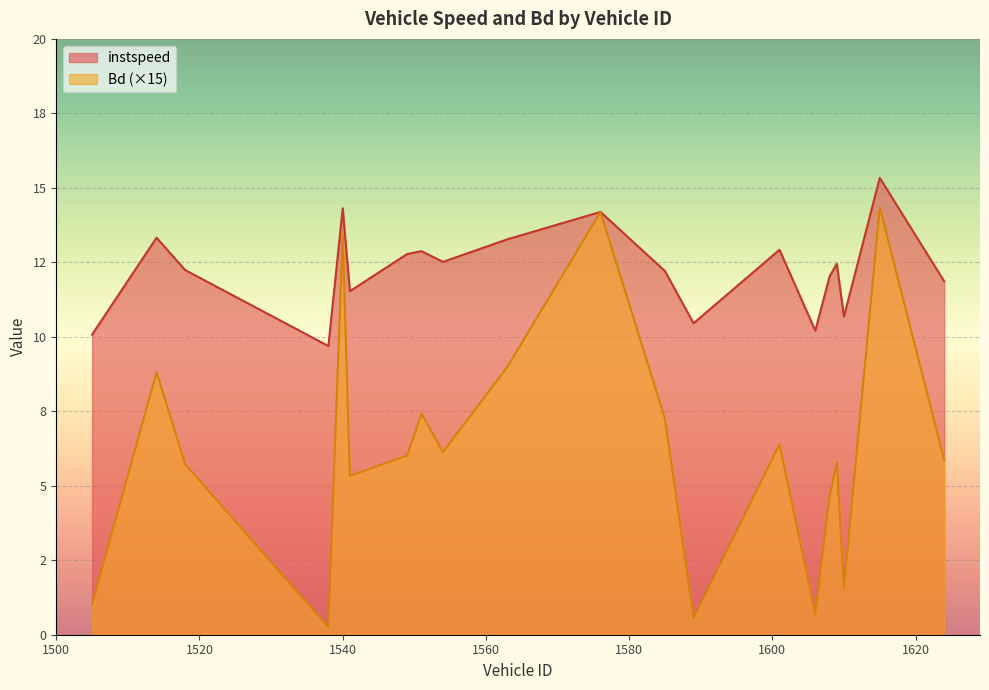

What is the difference between the second highest and minimum values in the instspeed series?

4.6